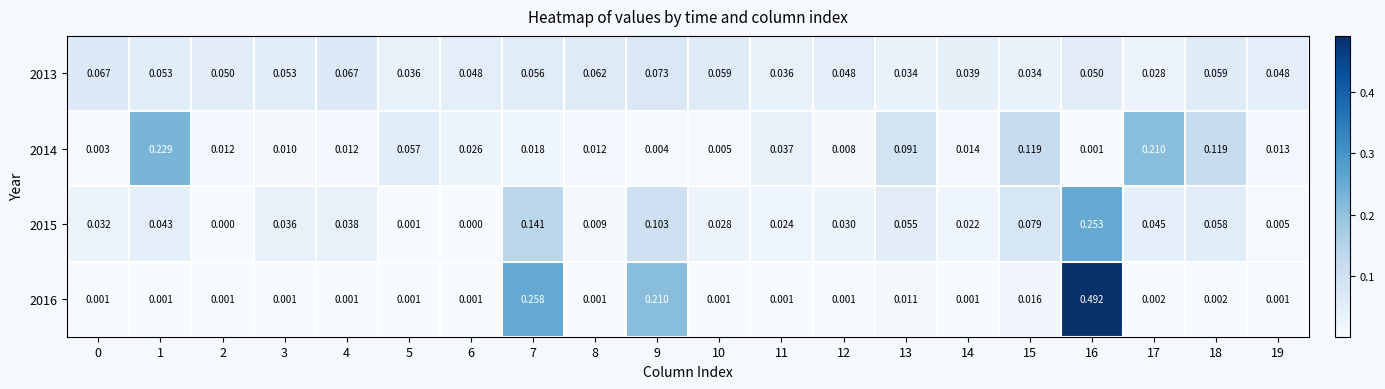

Is the value of 2013 at 9 greater than the value of 2016 at 3?

Yes